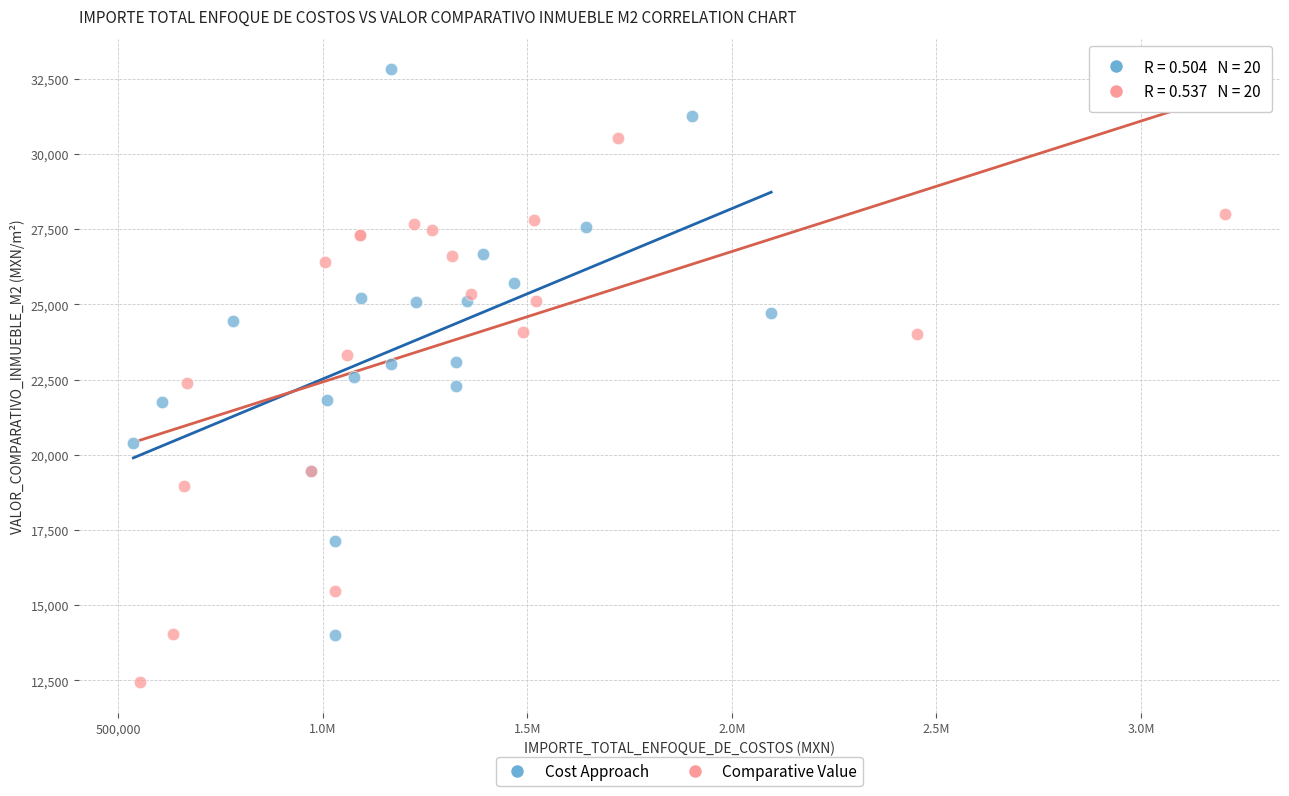

Which series has the widest spread of Y values?

Cost Approach